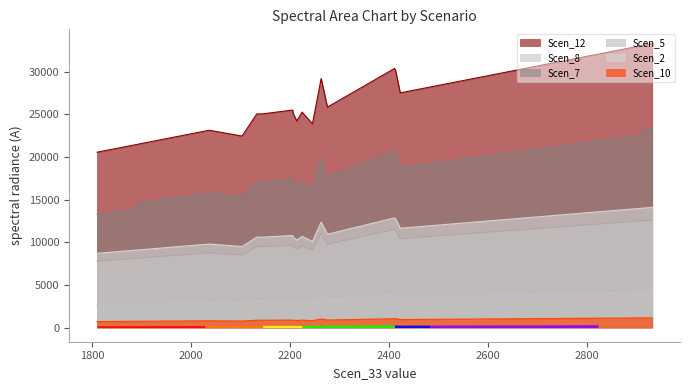

What is the difference between the second highest and second lowest values in the Scen_8 series?

1579.0